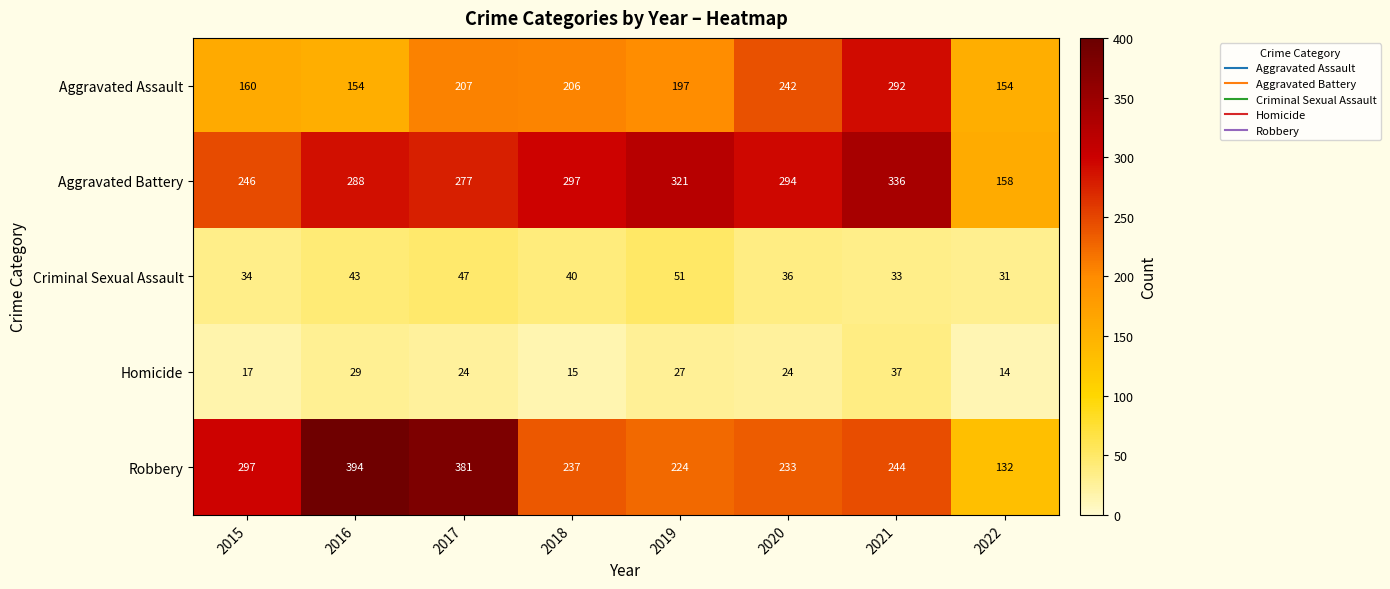

The Robbery series shows 394 at 2016. True or false?

True